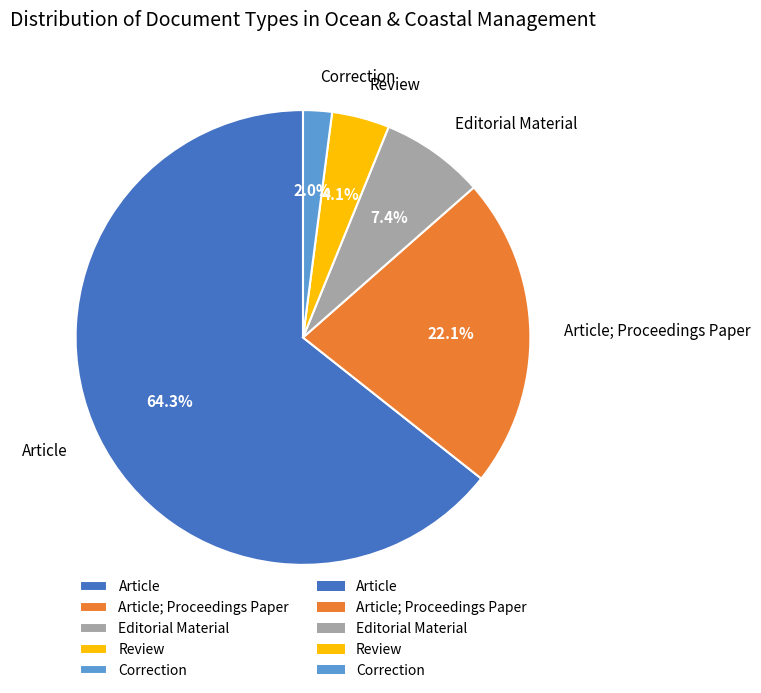

Which slice represents more than half of the pie?

Article